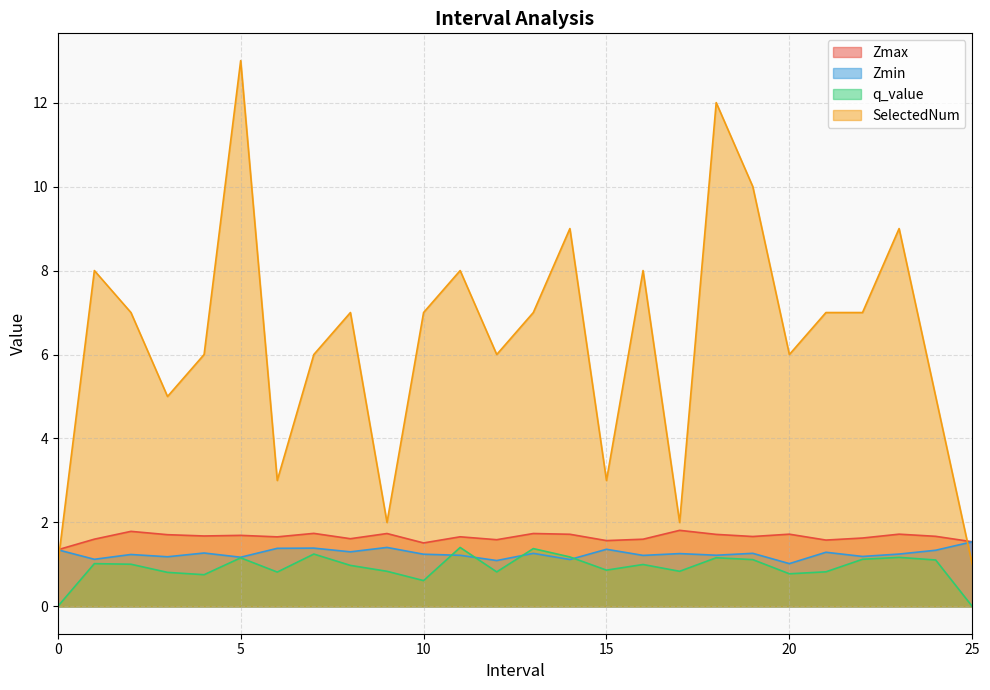

Reading left to right, extract all data points from this chart.

Zmax: 1.3	1.6	1.8	1.7	1.7	1.7	1.7	1.7	1.6	1.7	1.5	1.7	1.6	1.7	1.7	1.6	1.6	1.8	1.7	1.7	1.7	1.6	1.6	1.7	1.7	1.5
Zmin: 1.3	1.1	1.2	1.2	1.3	1.2	1.4	1.4	1.3	1.4	1.2	1.2	1.1	1.3	1.1	1.4	1.2	1.3	1.2	1.3	1.0	1.3	1.2	1.2	1.3	1.5
q_value: -0.0	1.0	1.0	0.8	0.8	1.2	0.8	1.2	1.0	0.8	0.6	1.4	0.8	1.4	1.2	0.9	1.0	0.8	1.2	1.1	0.8	0.8	1.1	1.2	1.1	-0.0
SelectedNum: 1.0	8.0	7.0	5.0	6.0	13.0	3.0	6.0	7.0	2.0	7.0	8.0	6.0	7.0	9.0	3.0	8.0	2.0	12.0	10.0	6.0	7.0	7.0	9.0	5.0	1.0